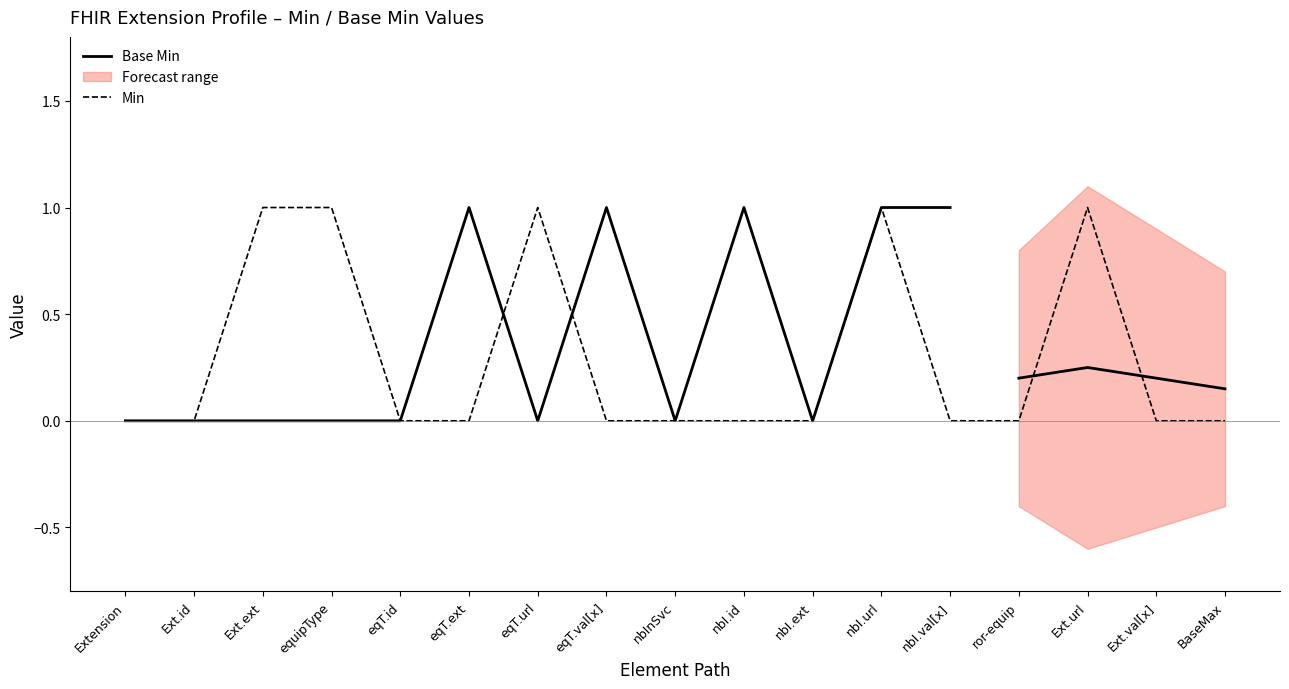

Is it true that the value at Extension.url is 1?

True